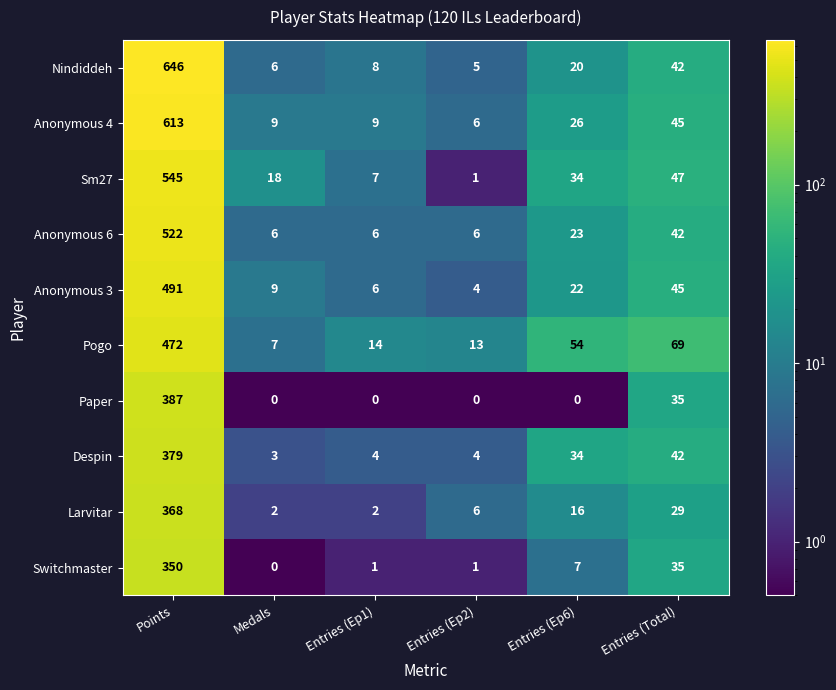

Where is Paper nearest to the value 193?

Entries (Total)